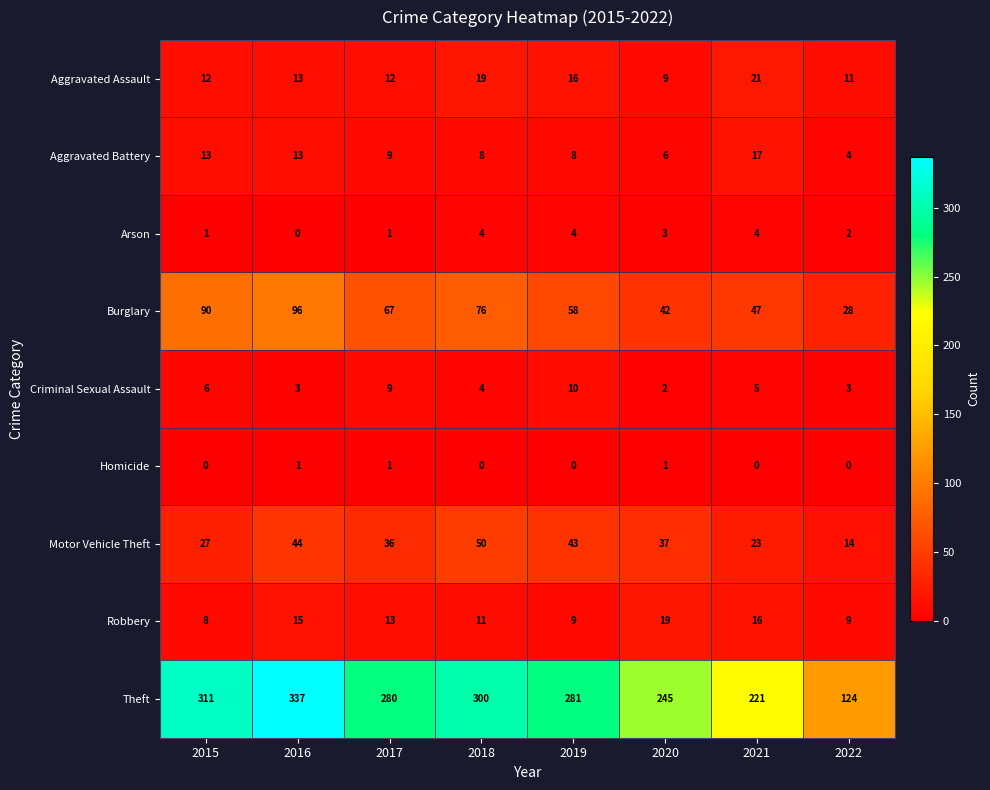

What is the average value of the Theft series?

262